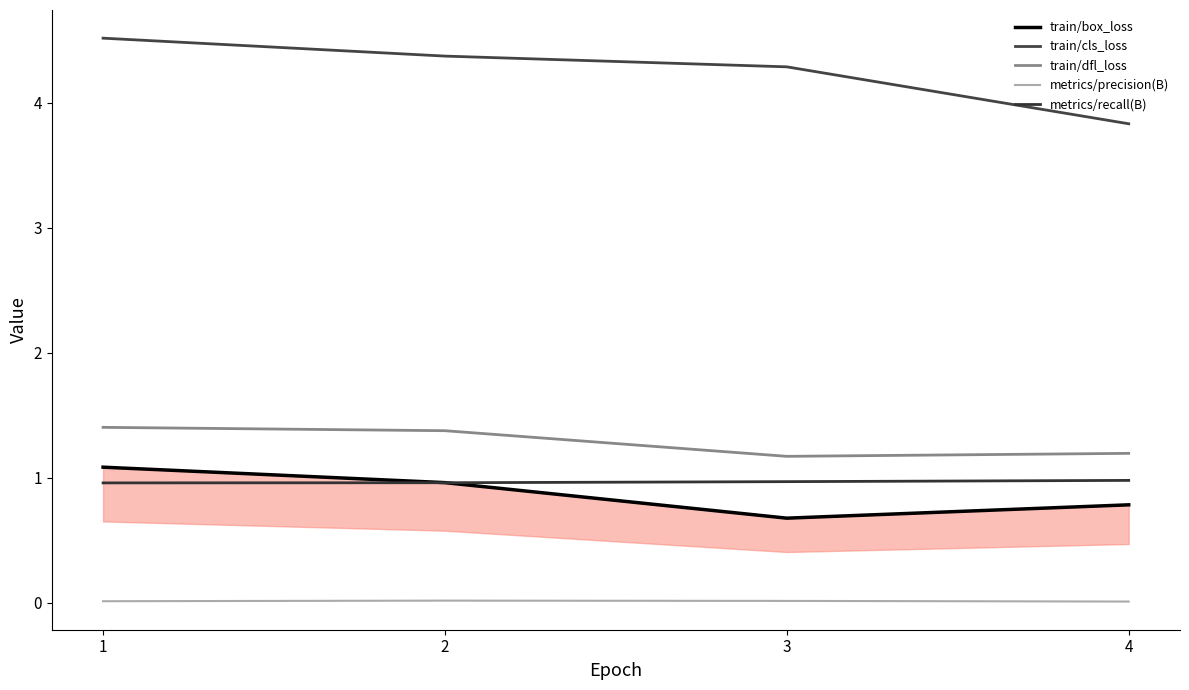

Reading left to right, list all the values displayed in this chart.

train/box_loss: 1=1.1	2=1.0	3=0.7	4=0.8
train/cls_loss: 1=4.5	2=4.4	3=4.3	4=3.8
train/dfl_loss: 1=1.4	2=1.4	3=1.2	4=1.2
metrics/precision(B): 1=0.0	2=0.0	3=0.0	4=0.0
metrics/recall(B): 1=1.0	2=1.0	3=1.0	4=1.0